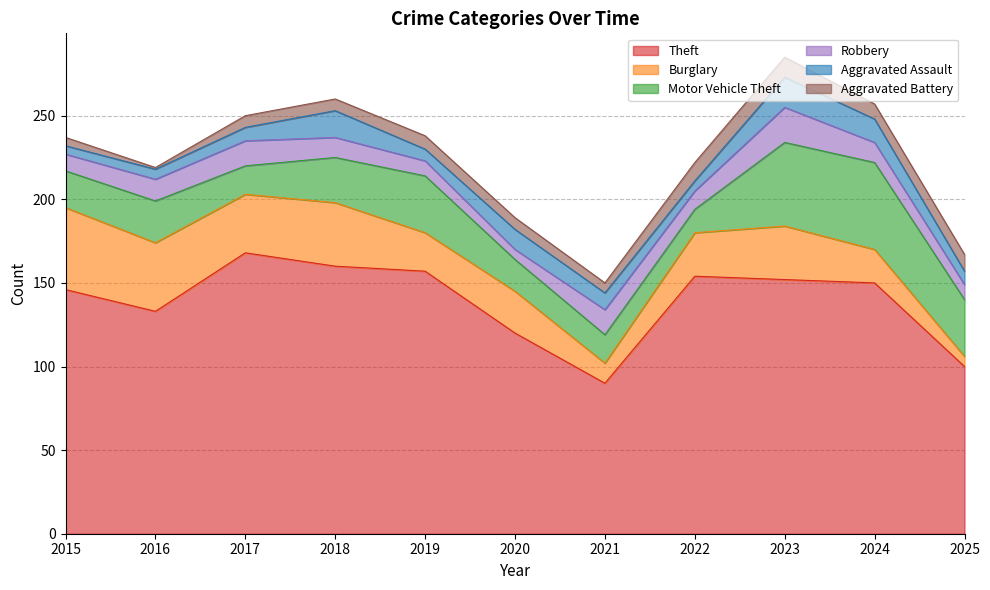

Read the Burglary value at 2016, to the nearest 10.

40